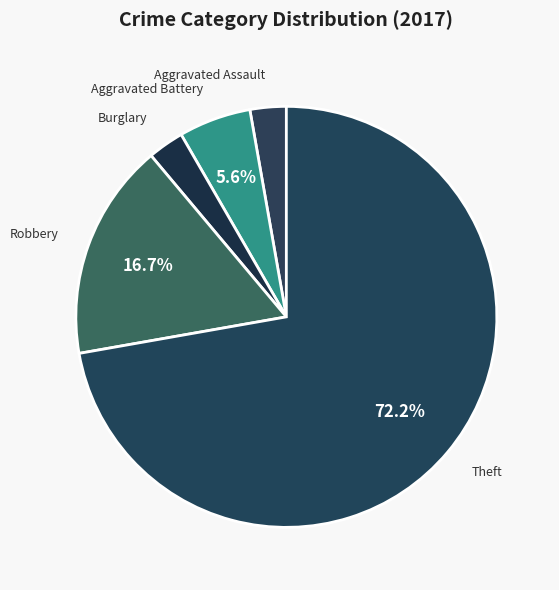

True or false: Robbery accounts for 22% of the total.

False